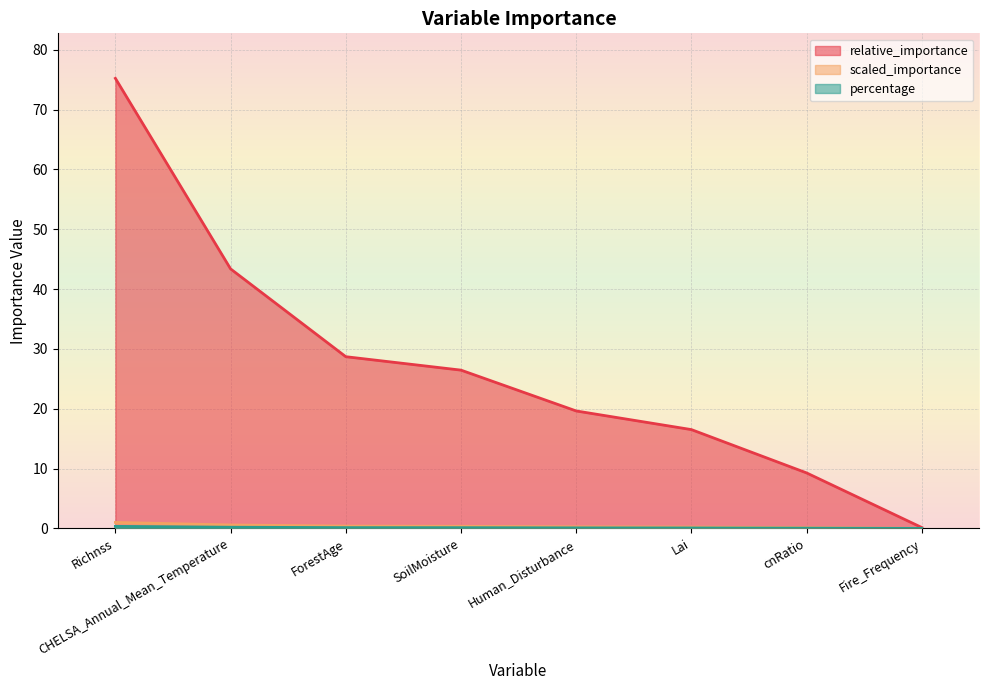

At which label does relative_importance first exceed 26?

Richnss